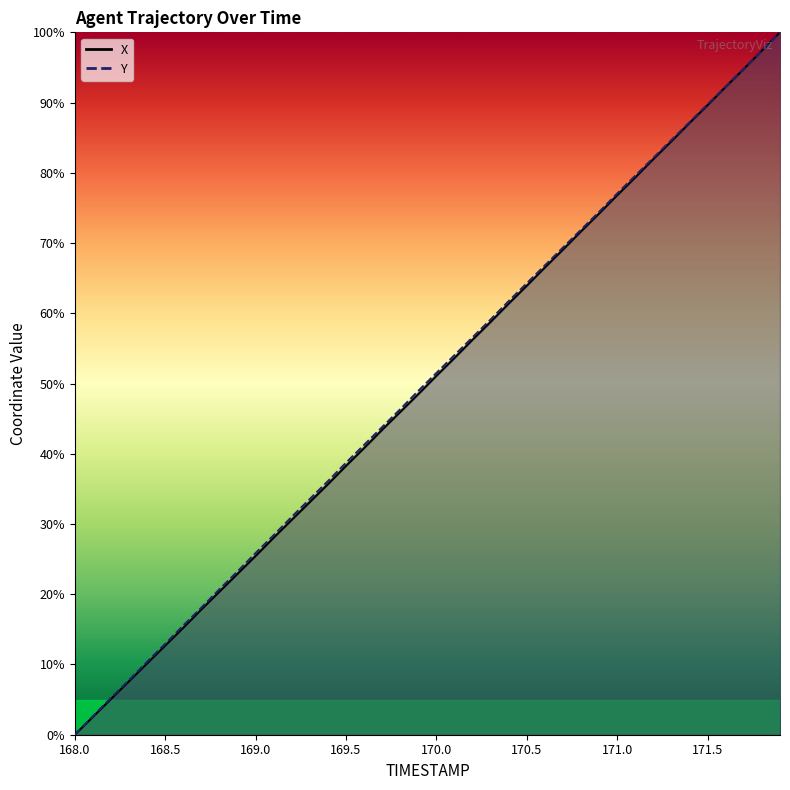

How many times do Y and X cross each other?

1